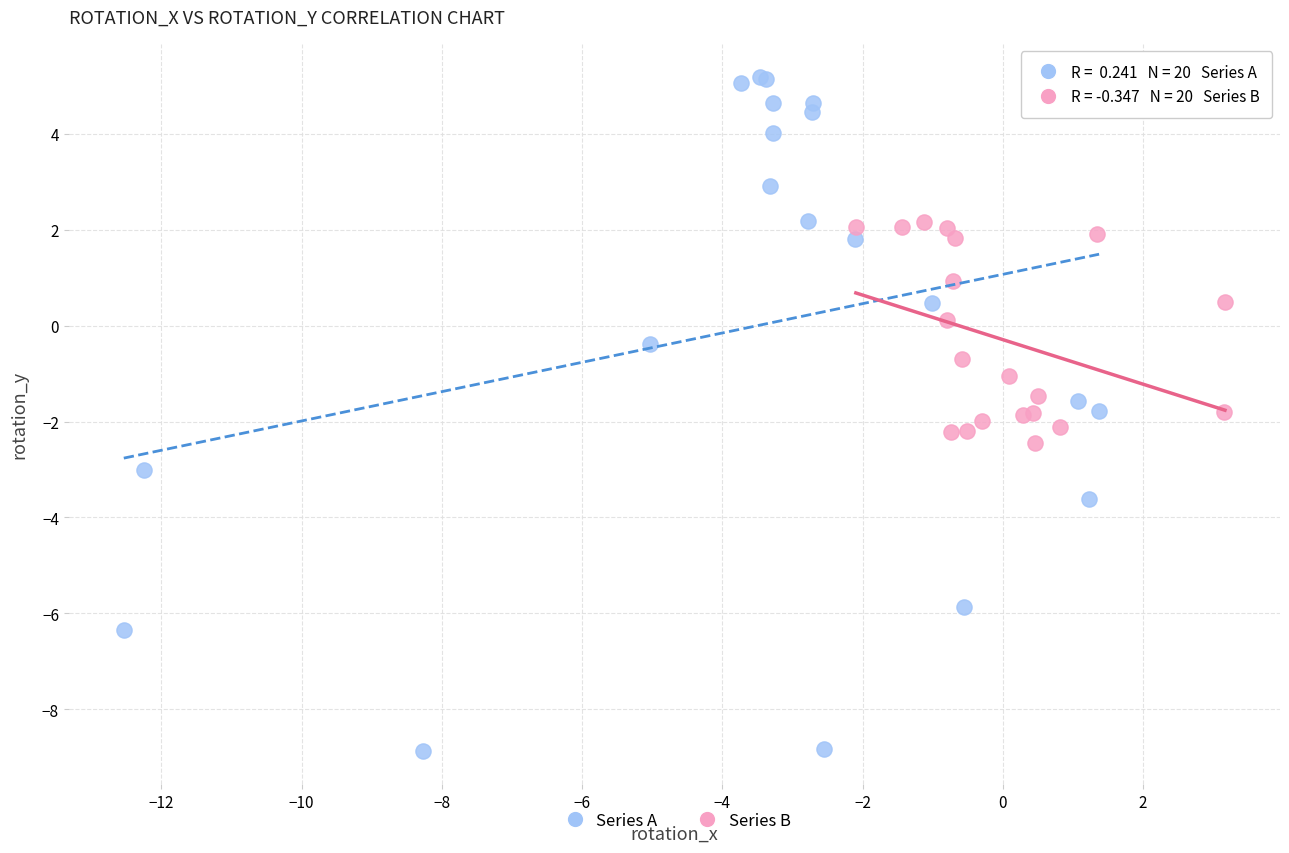

What are all the series names shown in the legend?

Series A, Series B